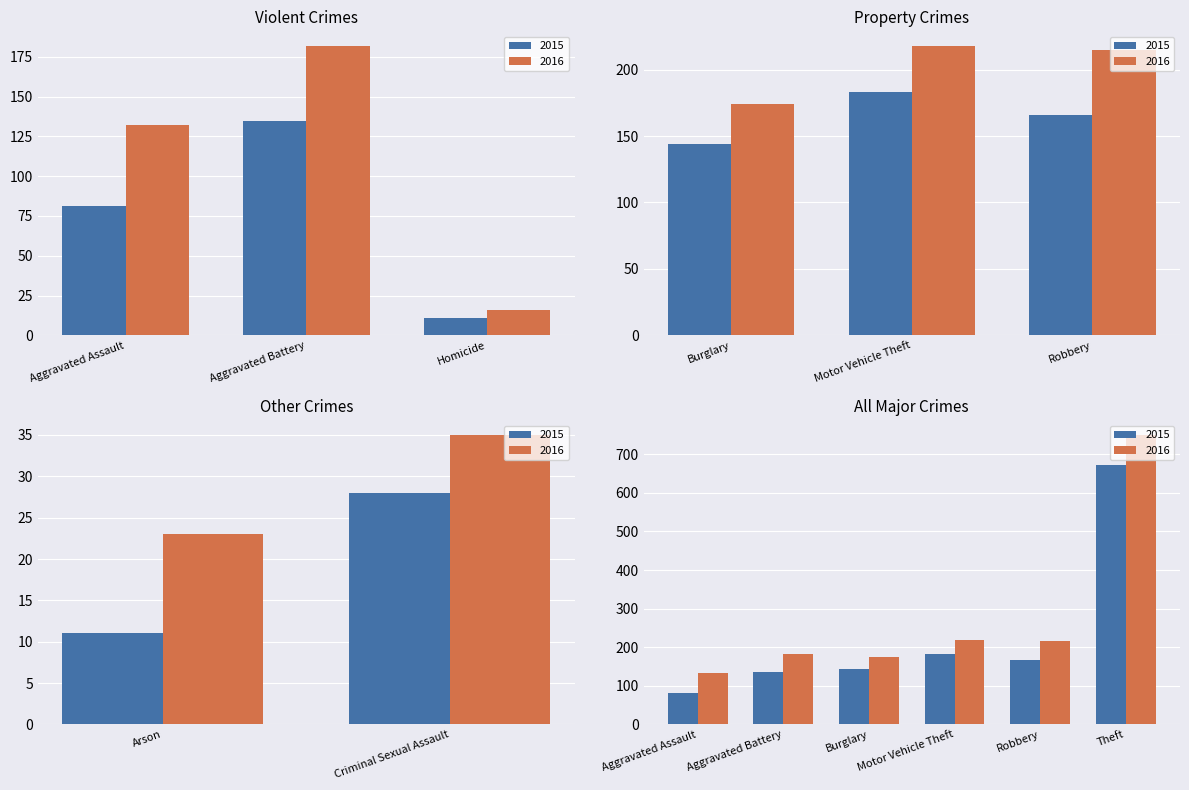

True or false: 2015 has a value of 312 at Motor Vehicle Theft.

False